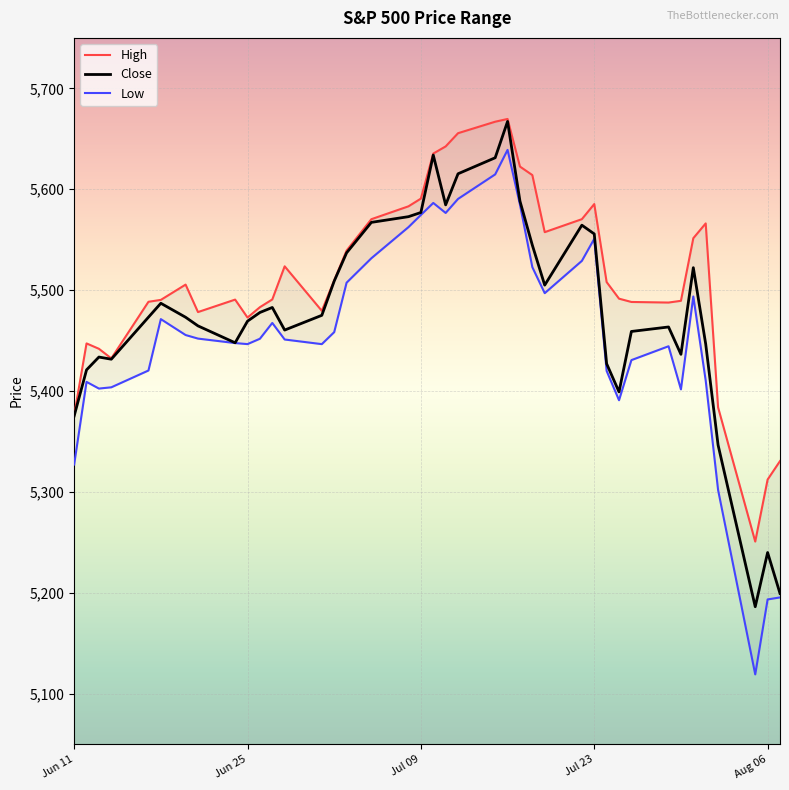

What is the highest value of the Close series?

5667.2